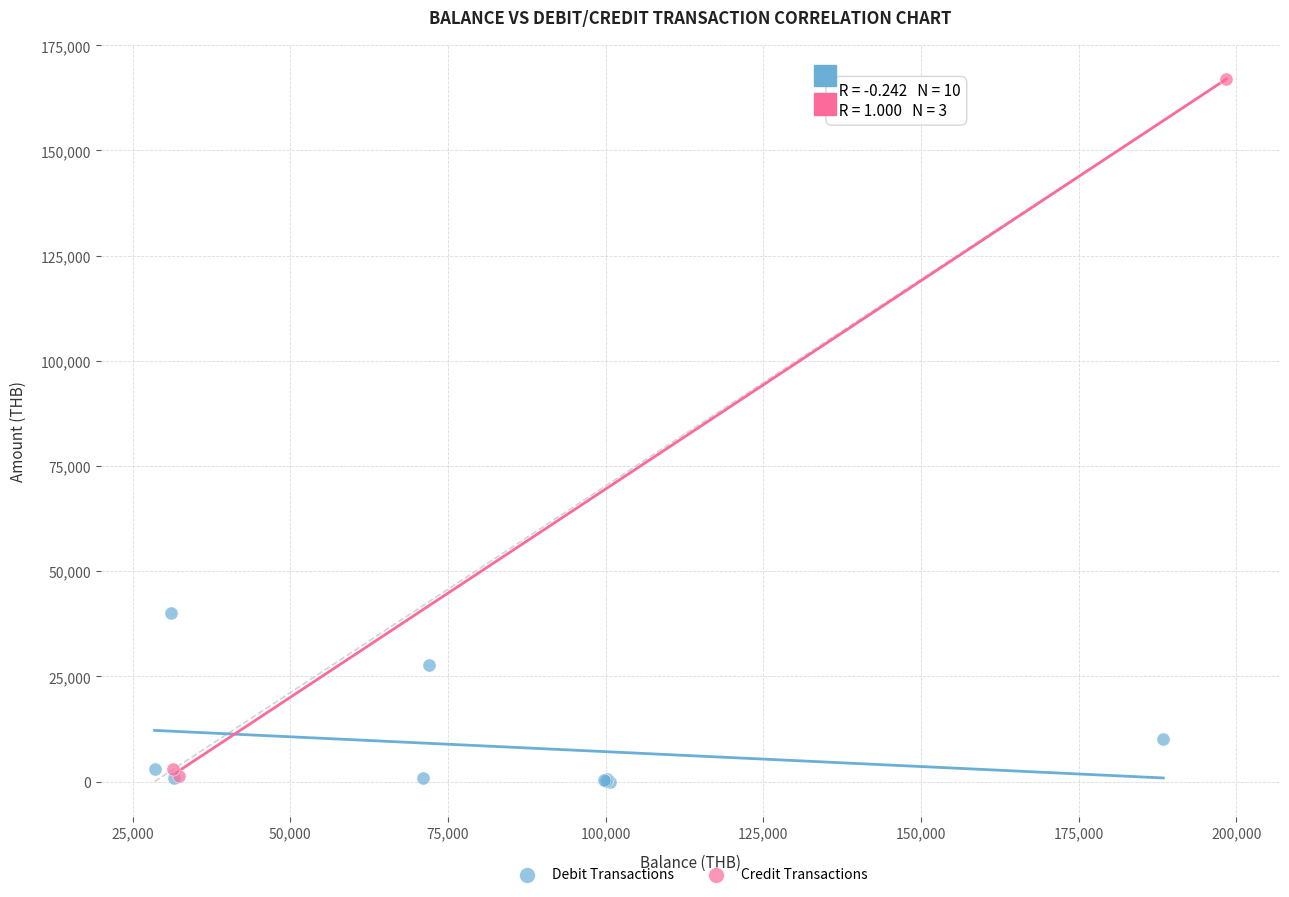

Which series contains the highest Y value?

Credit Transactions